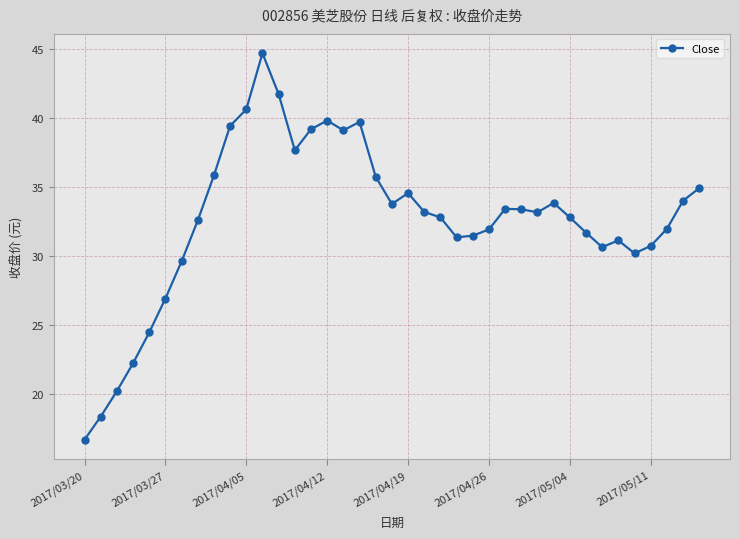

What is the value of the 29th point from the left?

33.2